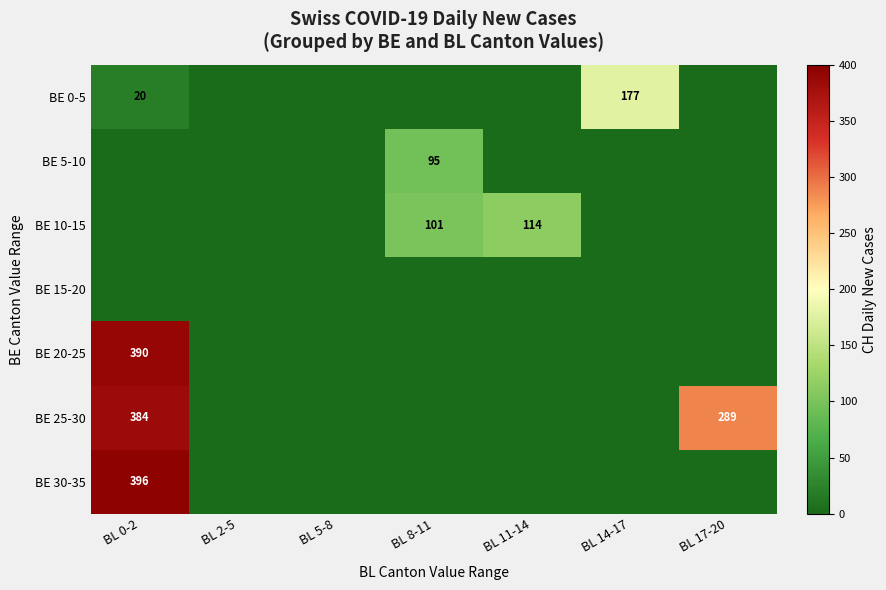

The BE 0-5 series shows 20 at BL 0-2. True or false?

True